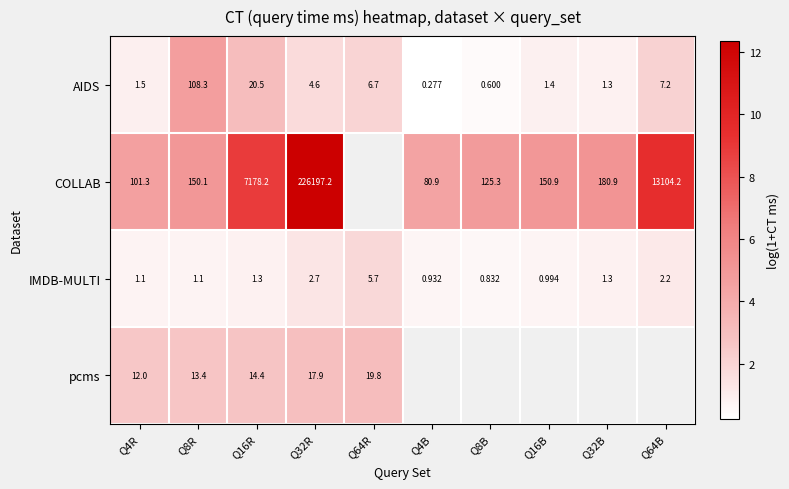

Which category has the highest value across all series?

Q32R